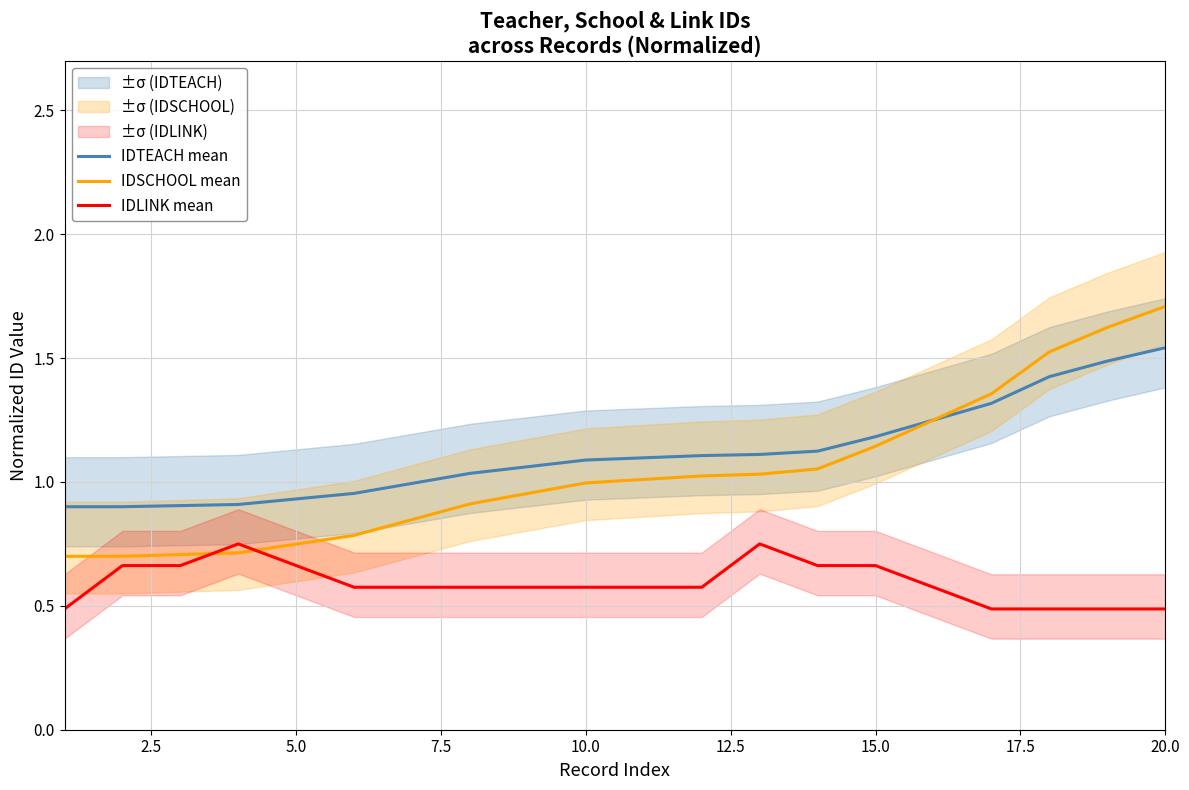

Which series has the largest total across all categories?

IDTEACH mean